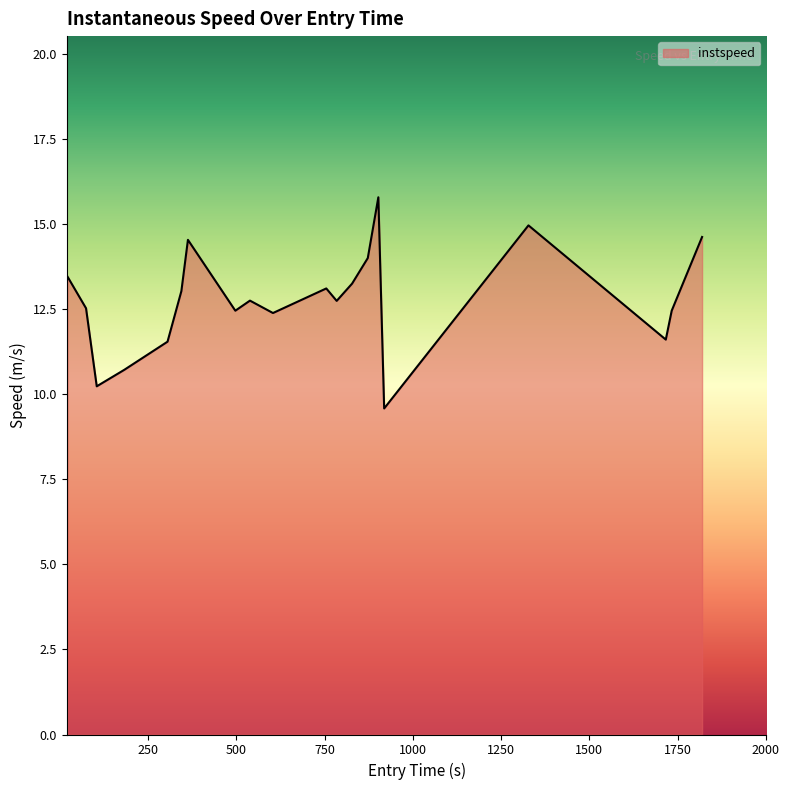

What is the minimum value shown in the chart?

9.6